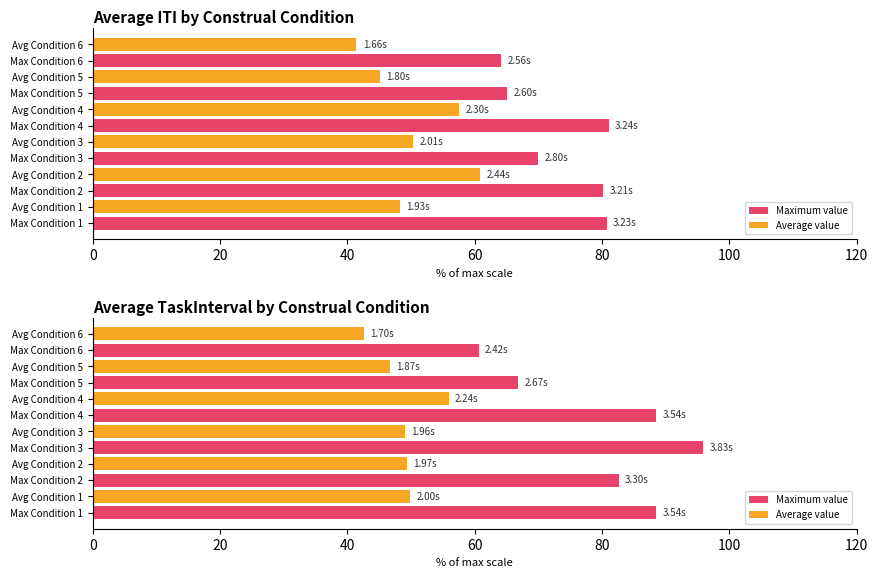

Which has a higher value, 60 or 20?

60